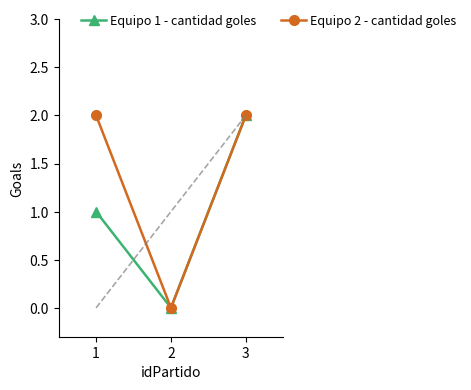

True or false: Equipo 2 - cantidad goles has a value of 1 at 1.

False